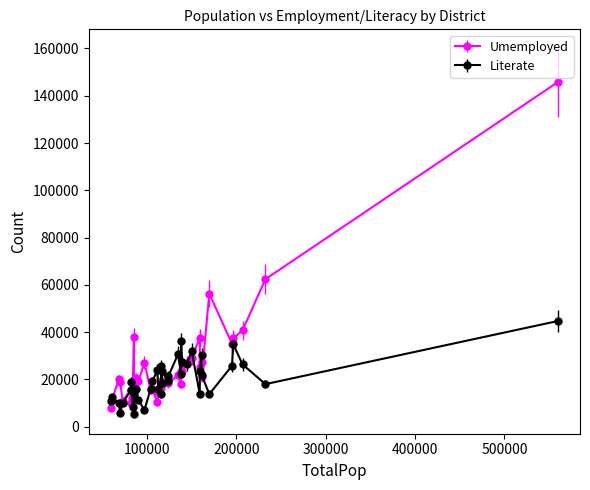

At how many categories does at least one series exceed 141957?

1